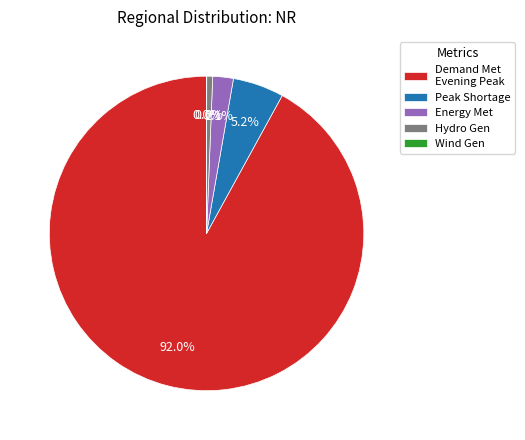

Combined, do Hydro Gen and Energy Met account for over 50%?

No